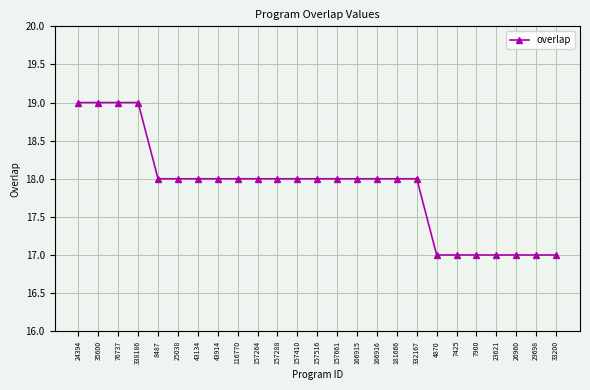

Does the chart display data point markers on the line(s)?

Yes